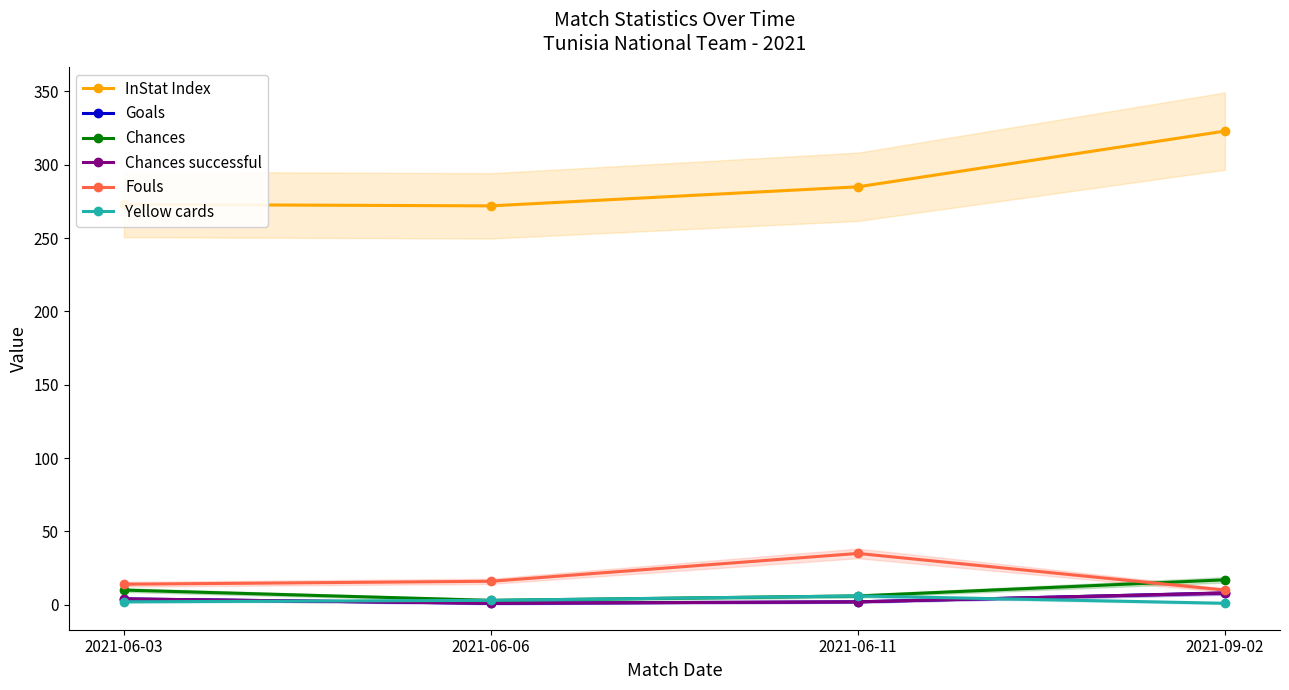

True or false: Fouls and Chances successful intersect in this chart.

False